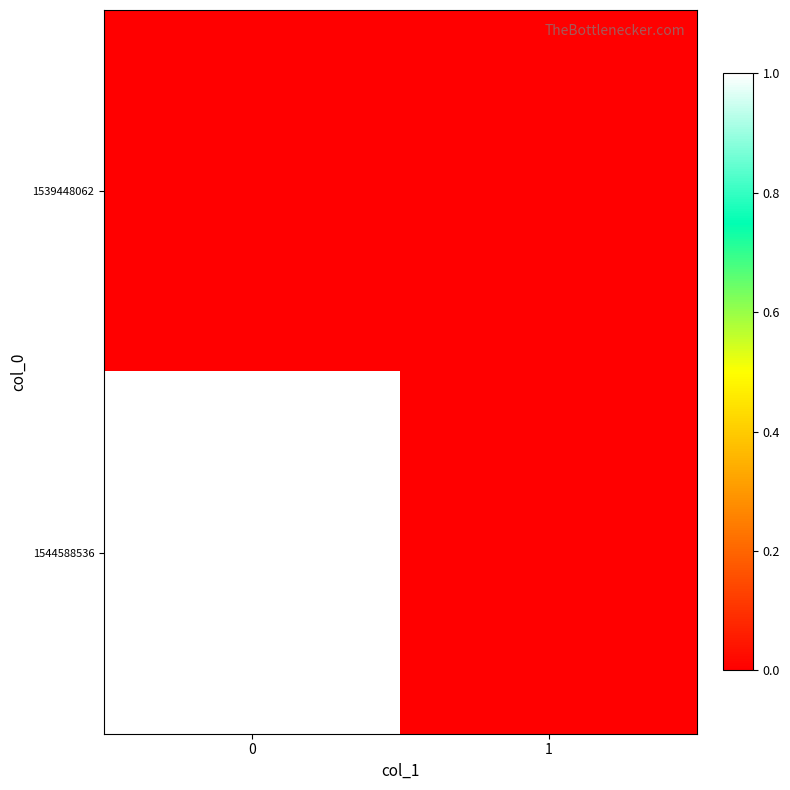

Reading left to right, list all the values displayed in this chart.

1539448062: 0=0	1=0
1544588536: 0=1	1=0